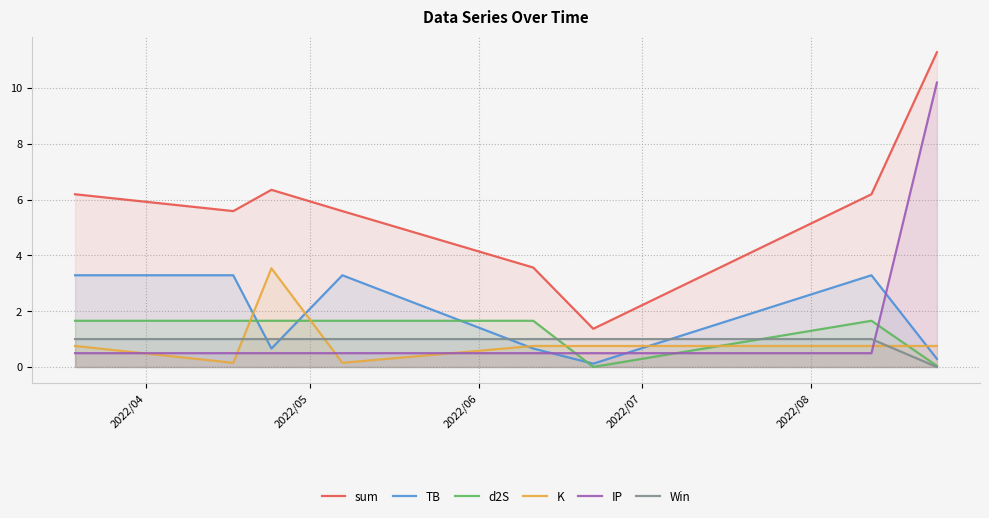

True or false: TB and sum cross at least once.

False